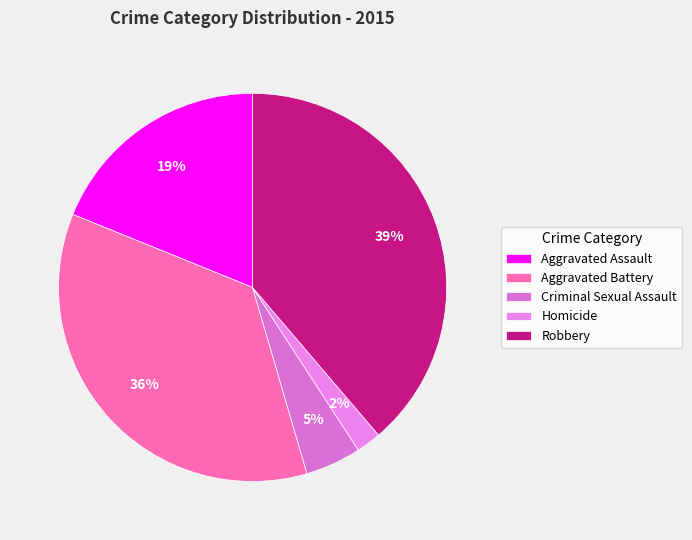

Count the number of slices in the pie.

5